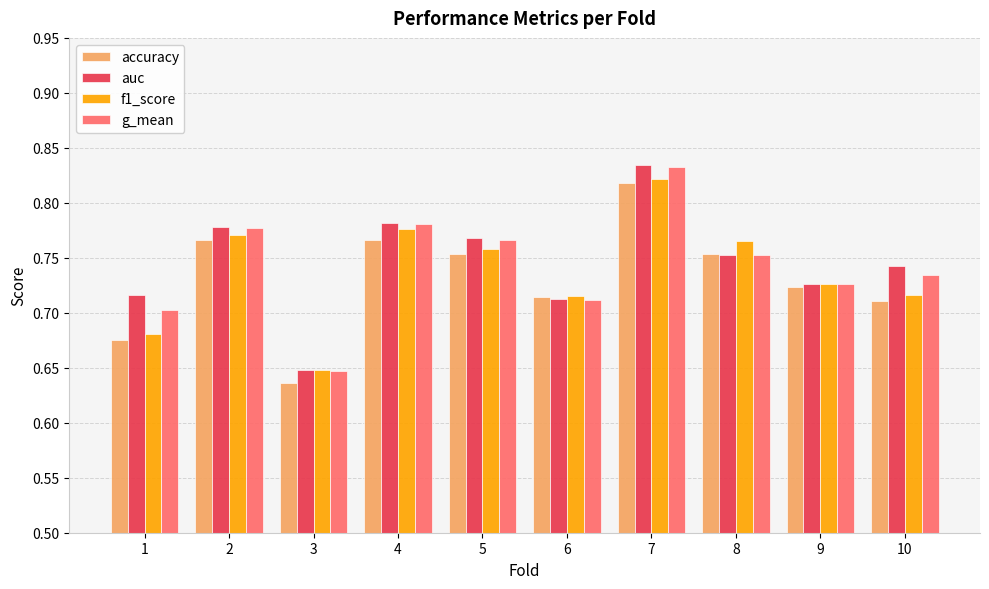

How many bars are there in each group?

4